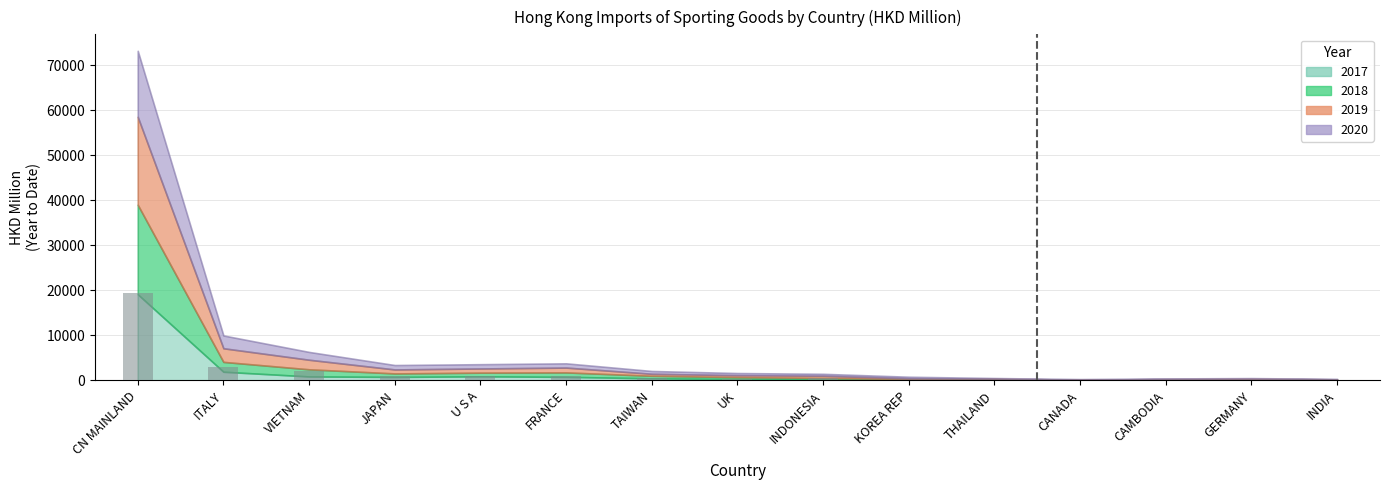

Are the bars horizontal?

No